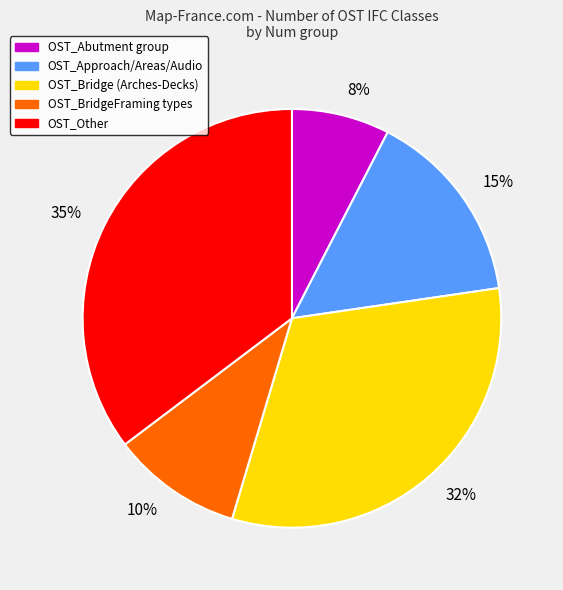

The 35% slice represents 35% of the pie. True or false?

True